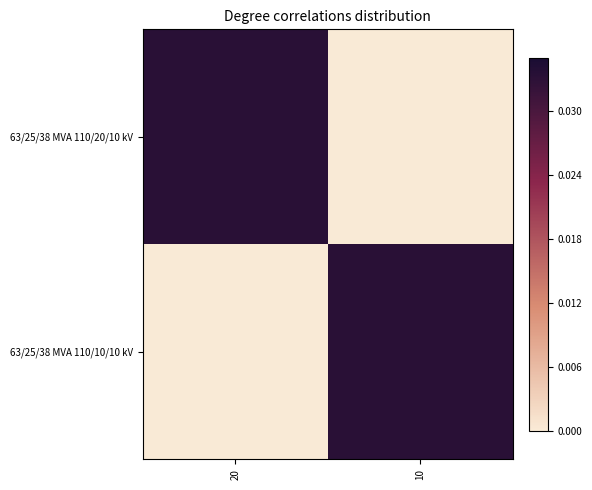

At which category is the sum across all series the highest?

20